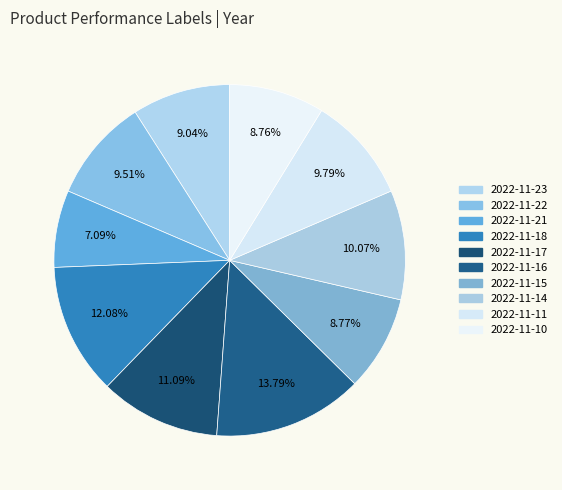

The 2022-11-17 slice represents 11% of the pie. True or false?

True